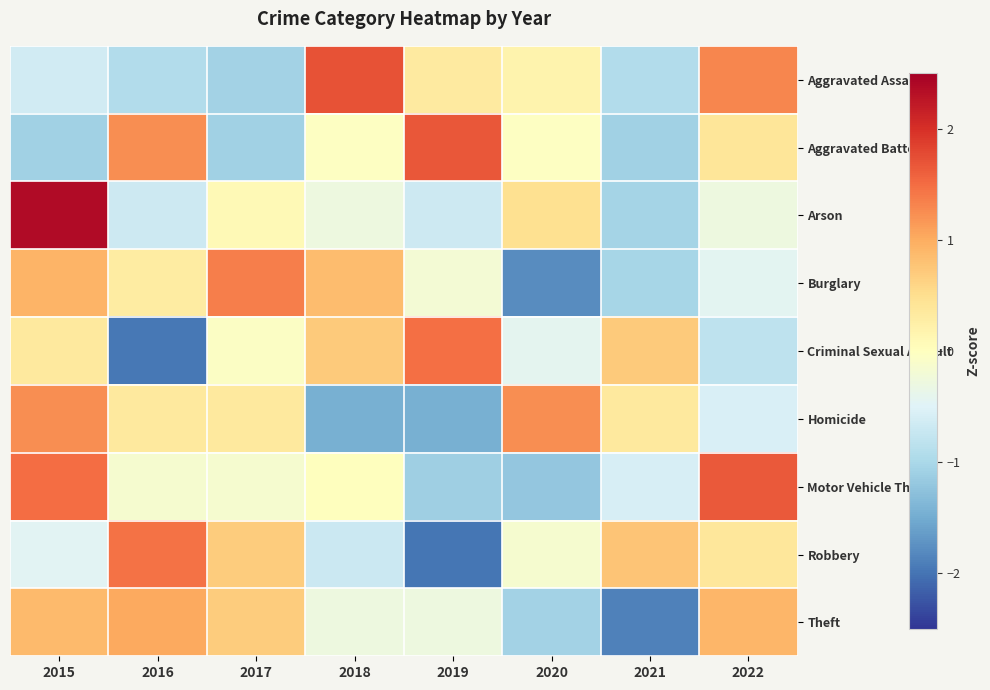

At which category is the sum across all series the highest?

2015